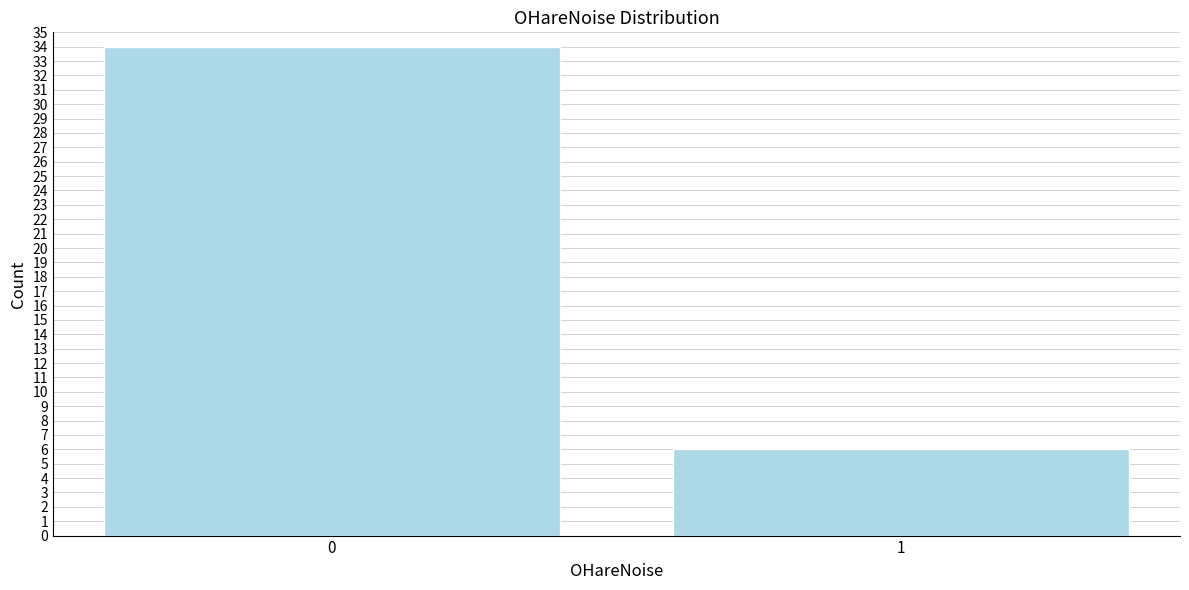

Reading left to right, transcribe all the data shown in this chart.

34	6